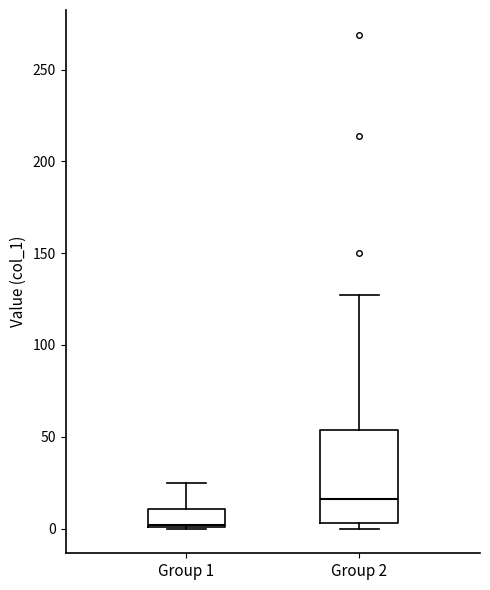

Which box is the tallest, from its lower edge to its upper edge?

Group 2